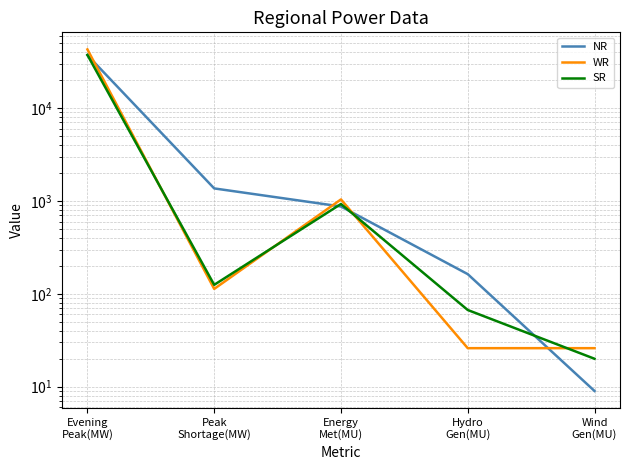

Where do NR and WR first cross each other?

Evening
Peak(MW) and Peak
Shortage(MW)